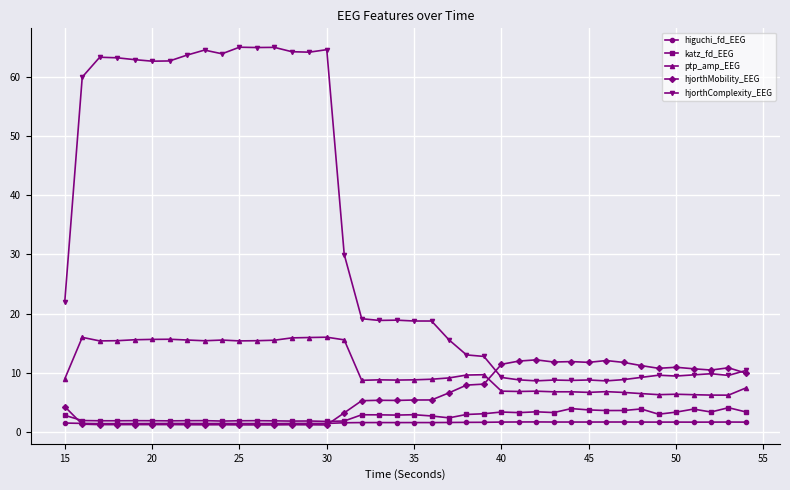

Which series has the largest total across all categories?

hjorthComplexity_EEG